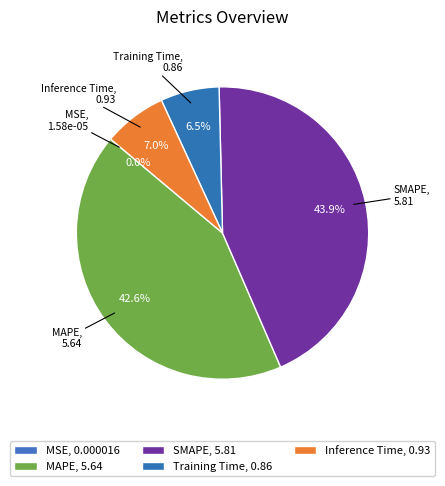

The SMAPE slice represents 39% of the pie. True or false?

False